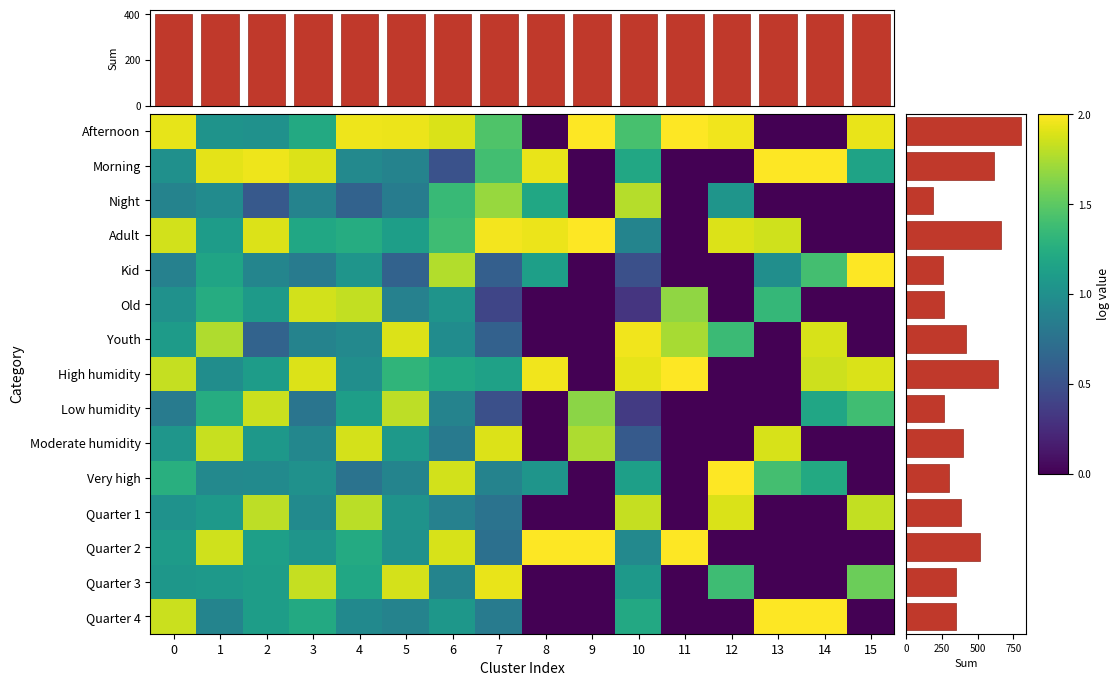

Rank the series by their maximum value, from highest to lowest.

Afternoon, Morning, Adult, High humidity, Very high, Quarter 2, Quarter 4, Kid, Youth, Quarter 3, Moderate humidity, Quarter 1, Old, Low humidity, Night